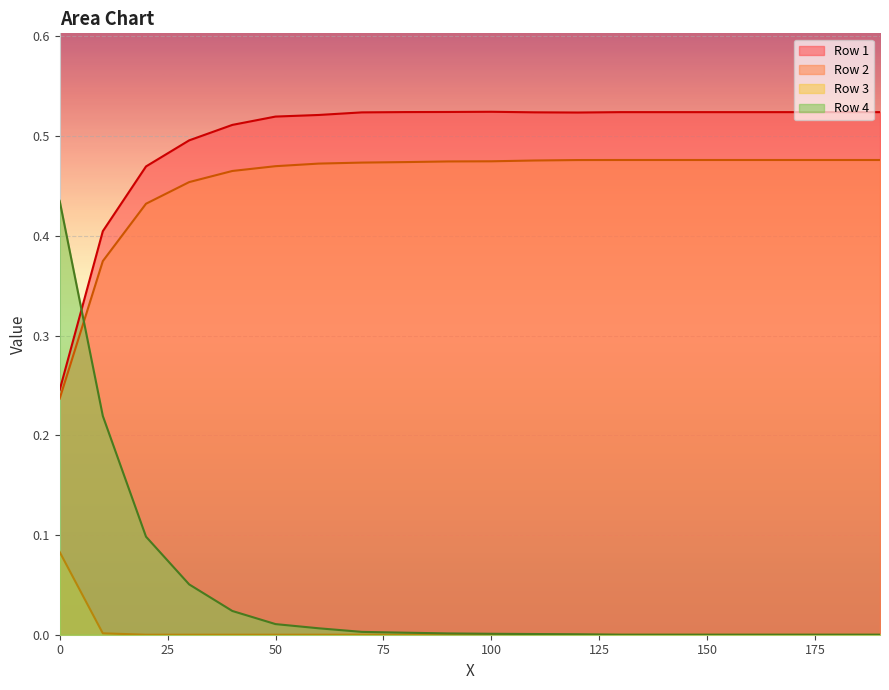

What value does the Row 1 series have at 40.0?

0.5